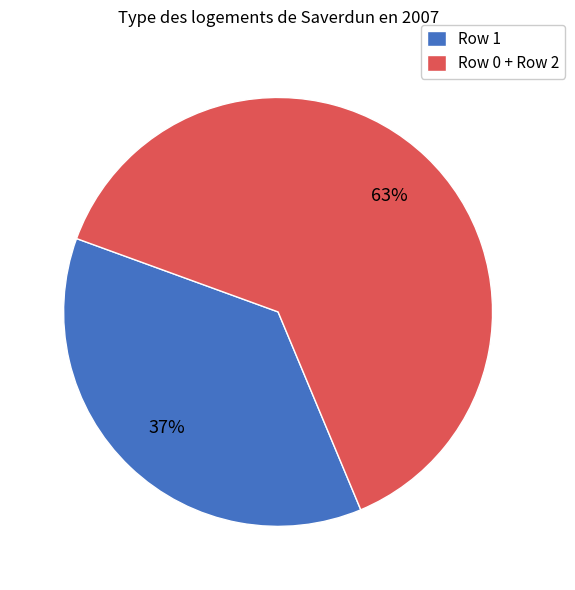

Which category has the biggest portion of the pie?

Row 0 + Row 2